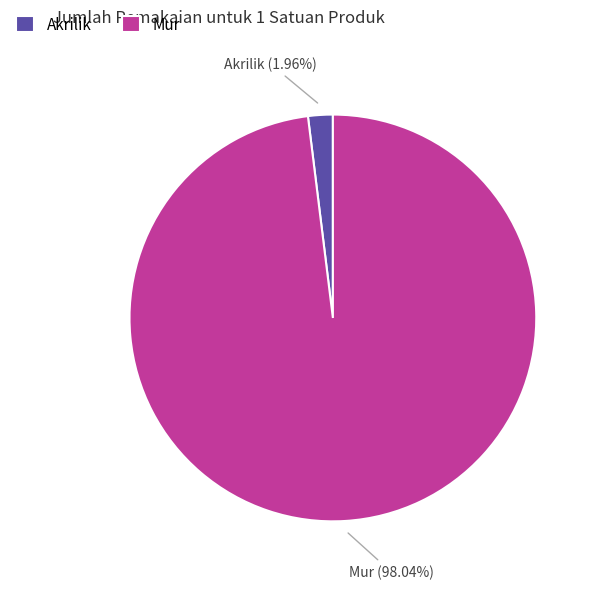

Which slice represents more than half of the pie?

Mur